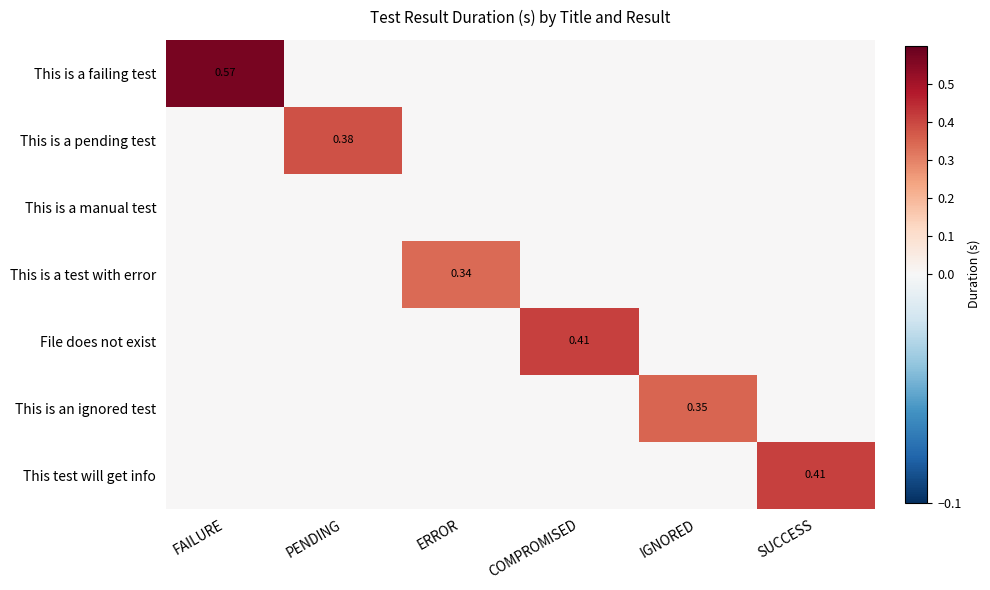

Between FAILURE and ERROR, which is larger?

FAILURE